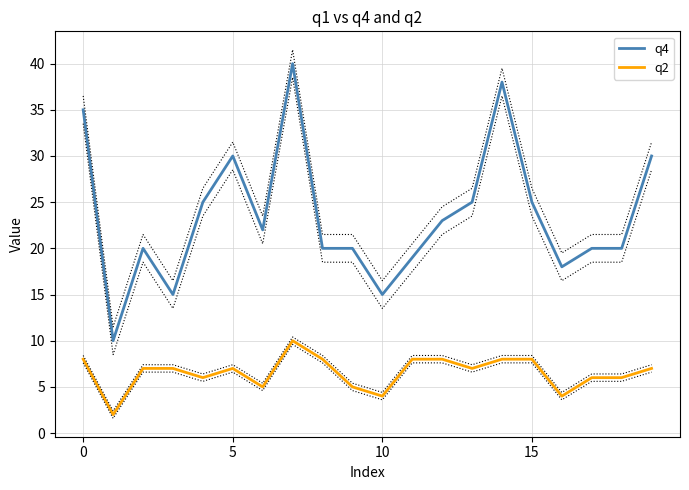

Which series changed the most between 6 and 12?

q2